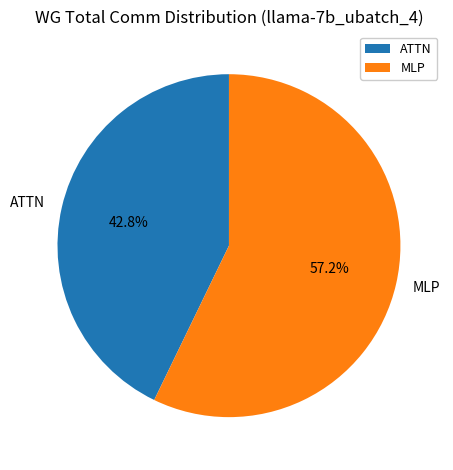

What portion of the pie excludes ATTN?

57.2%